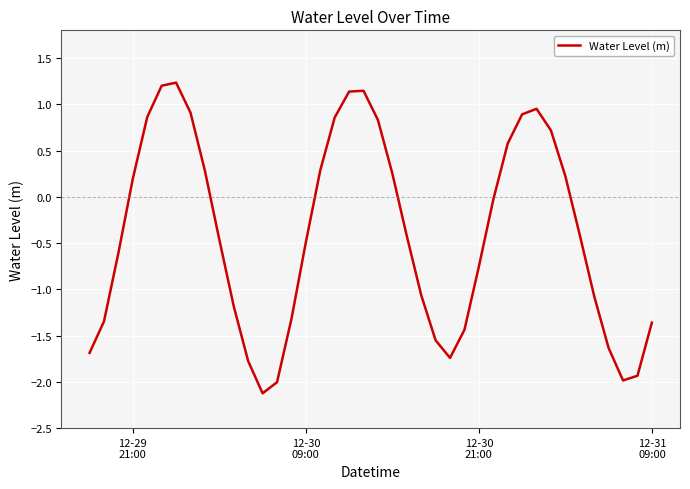

What is the smallest value displayed?

-2.1